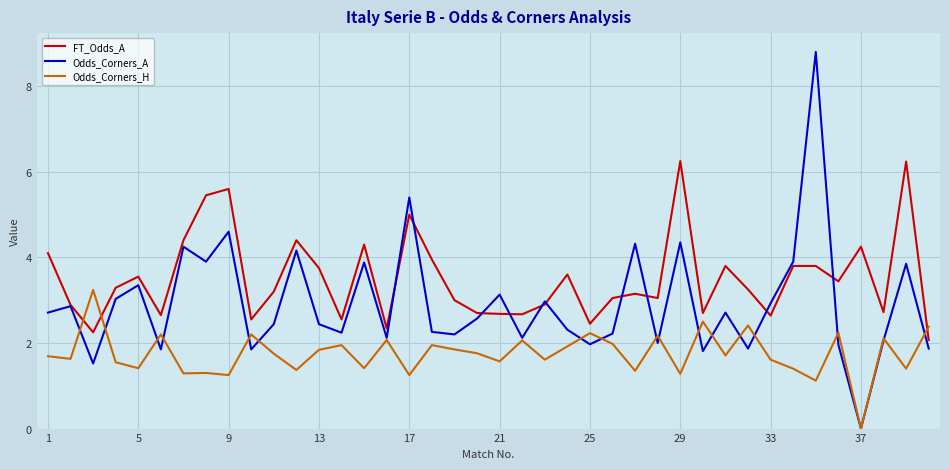

Which series has the largest total across all categories?

FT_Odds_A